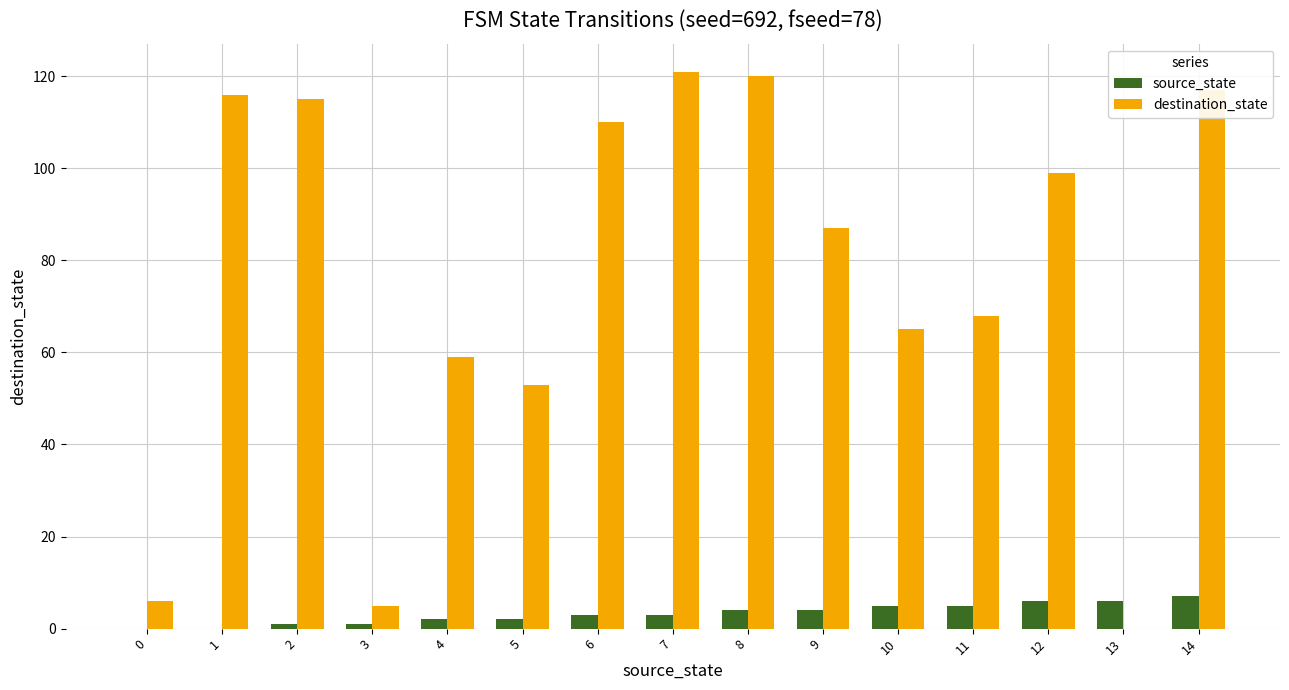

Are the bars horizontal?

No